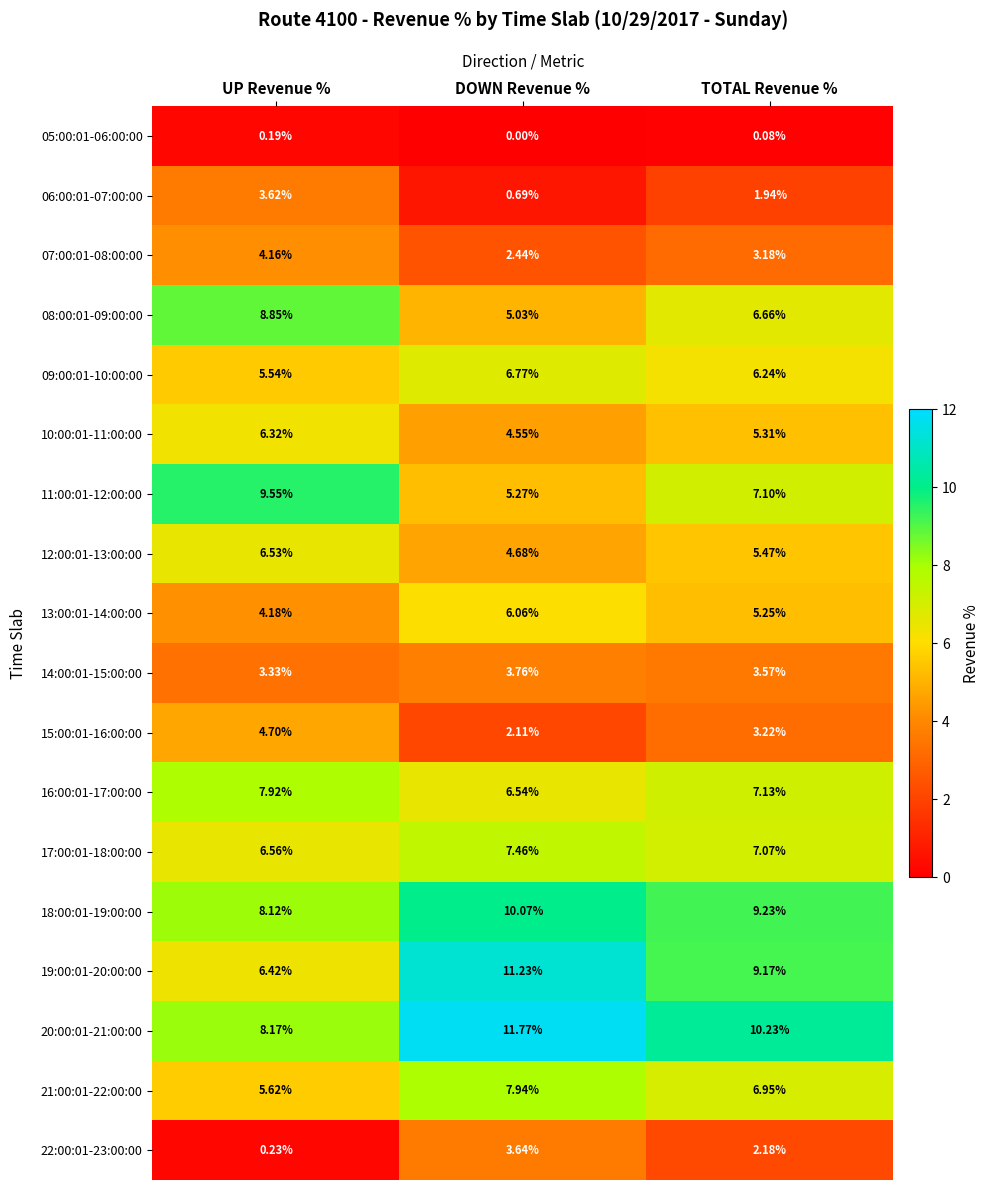

Which category has the highest value in the 18:00:01-19:00:00 series?

DOWN Revenue %